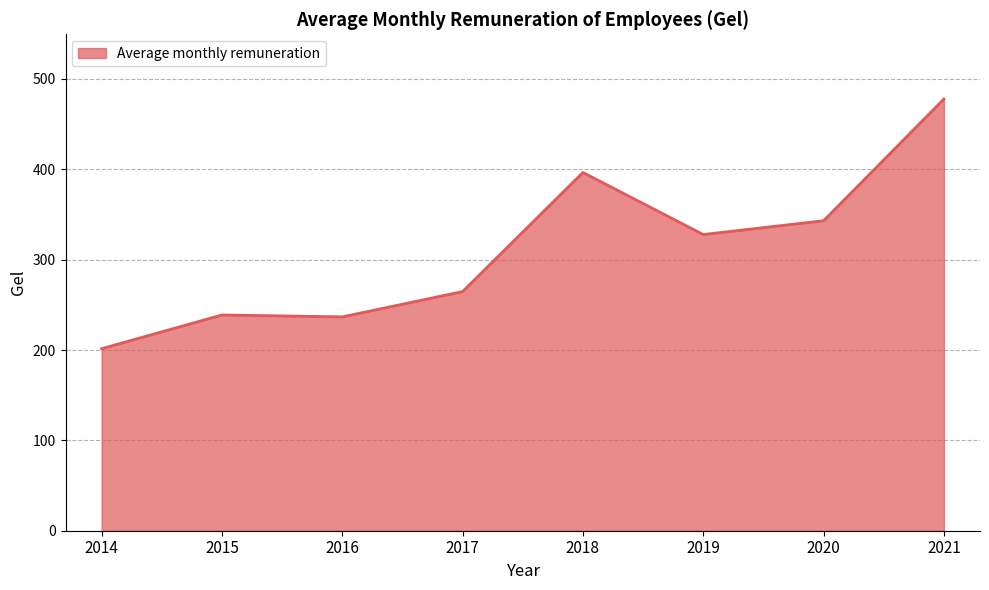

Which label corresponds to the smallest value in the chart?

2014